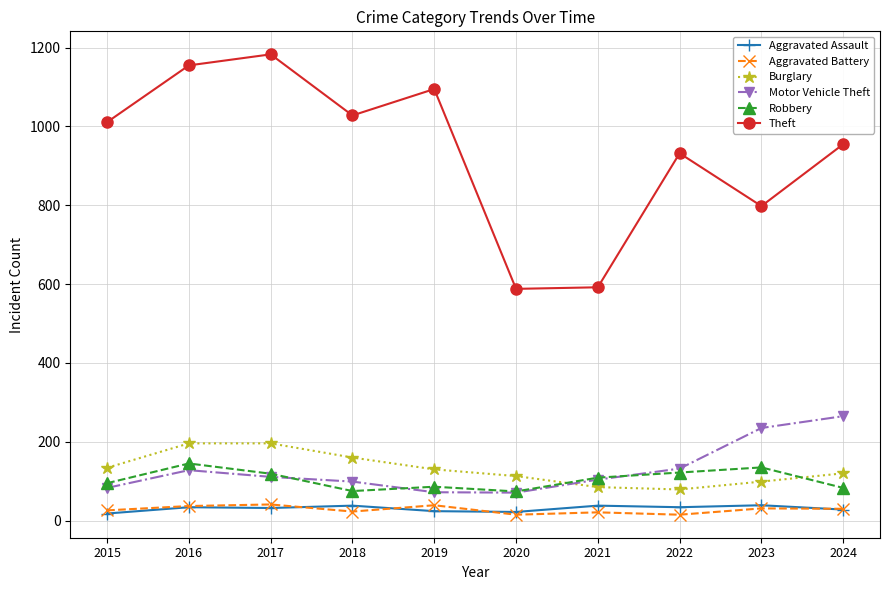

What is the greatest value displayed?

1183